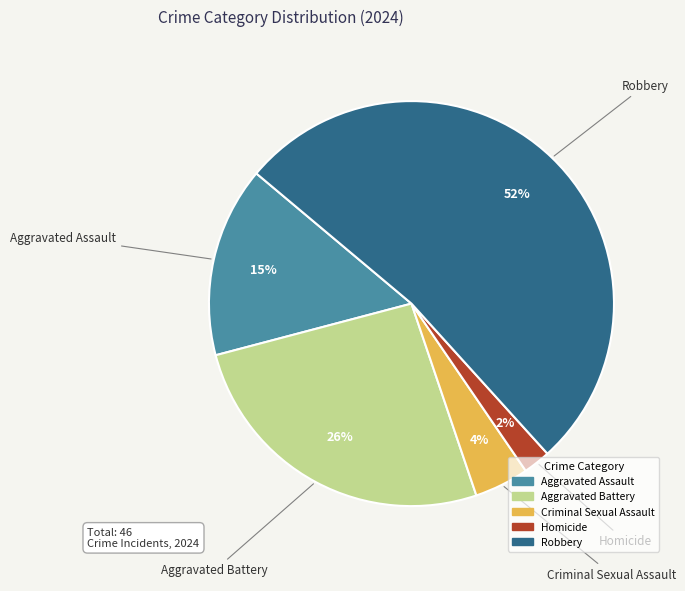

To the nearest percent, what is the average slice percentage?

20%